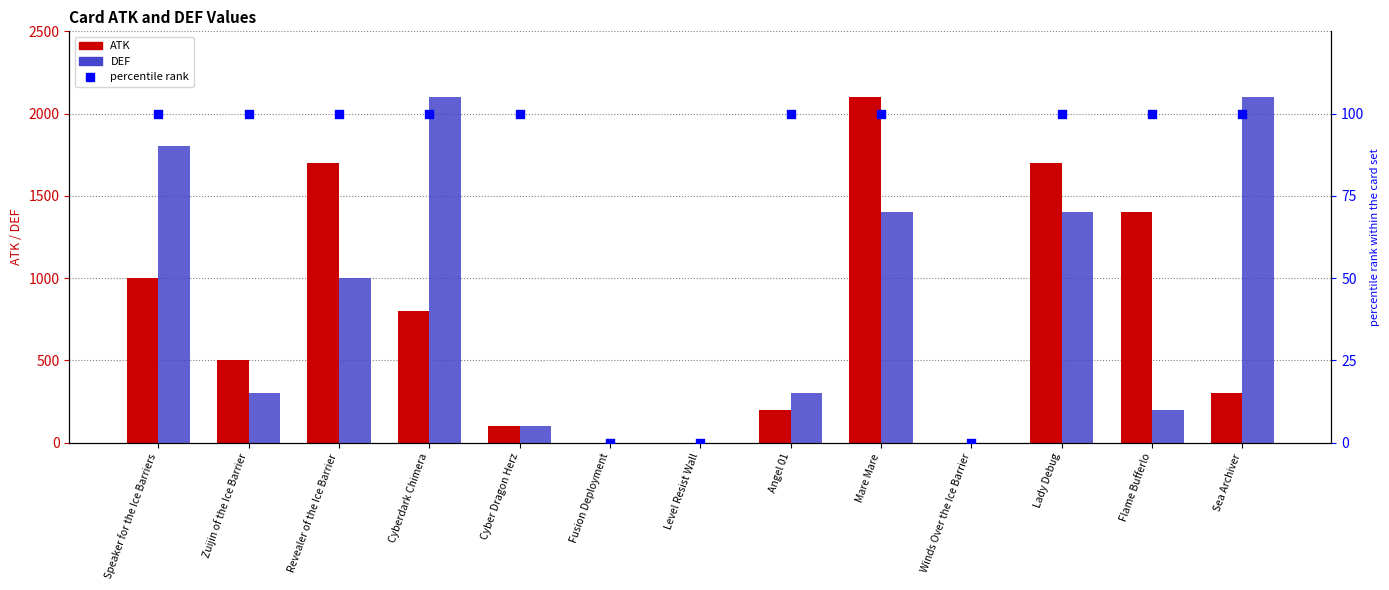

Is the value of ATK at Sea Archiver greater than the value of percentile rank at Mare Mare?

Yes